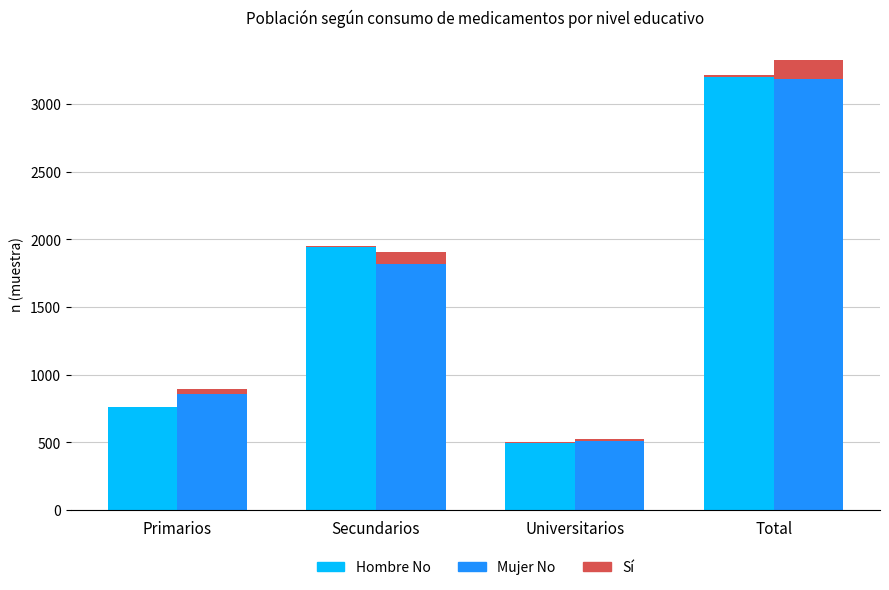

Is it true that Mujer No equals 509 at Universitarios?

True